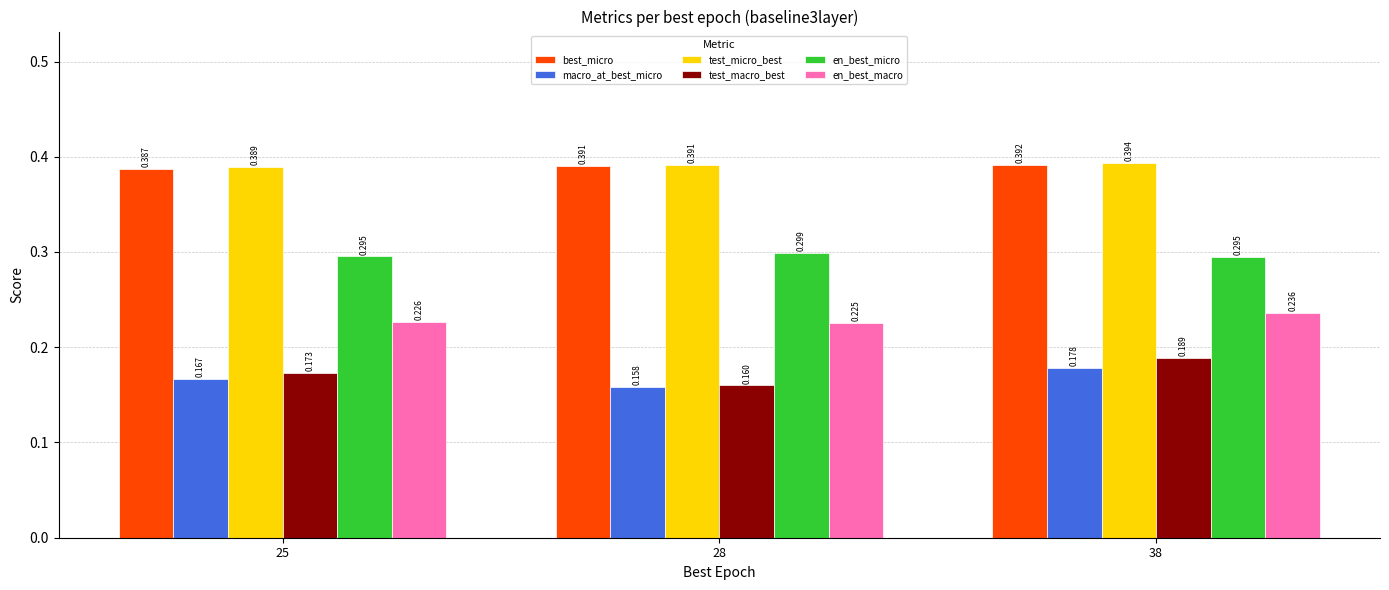

List the labels in order of en_best_macro value, smallest first.

28, 25, 38